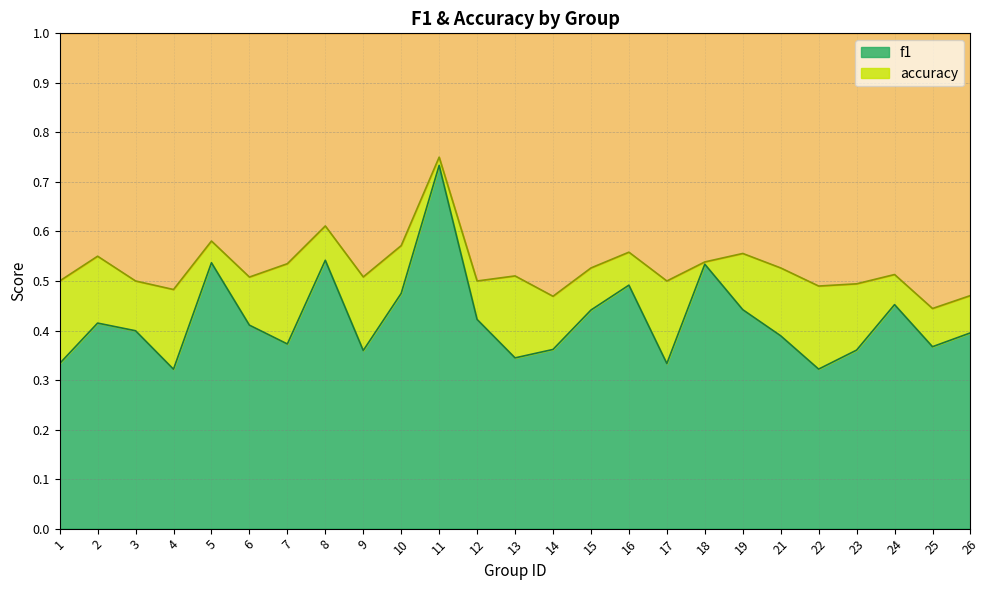

The value of f1 at 10 is 0.8. True or false?

False